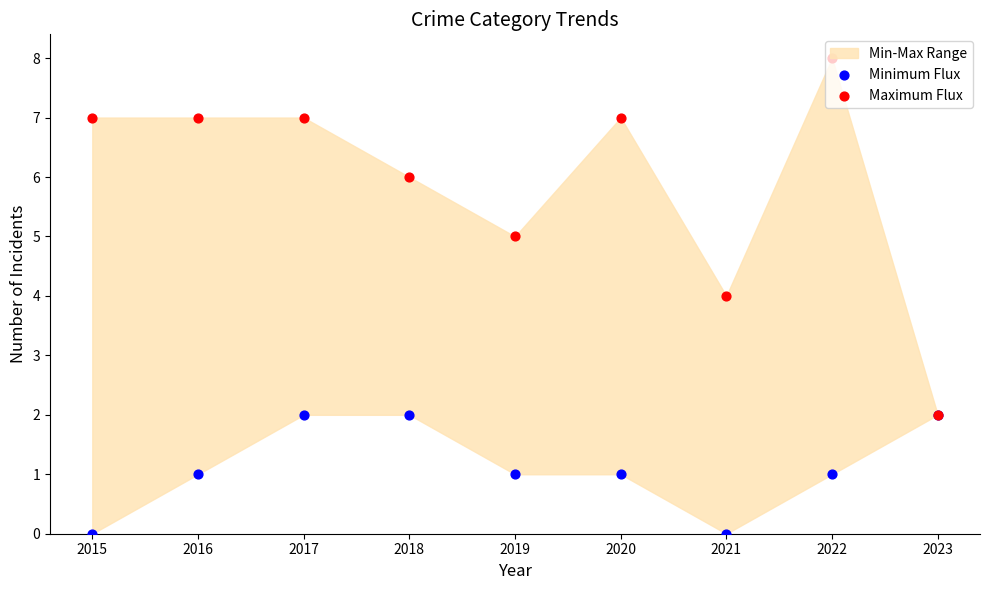

Which series reaches the maximum Y coordinate?

Maximum Flux